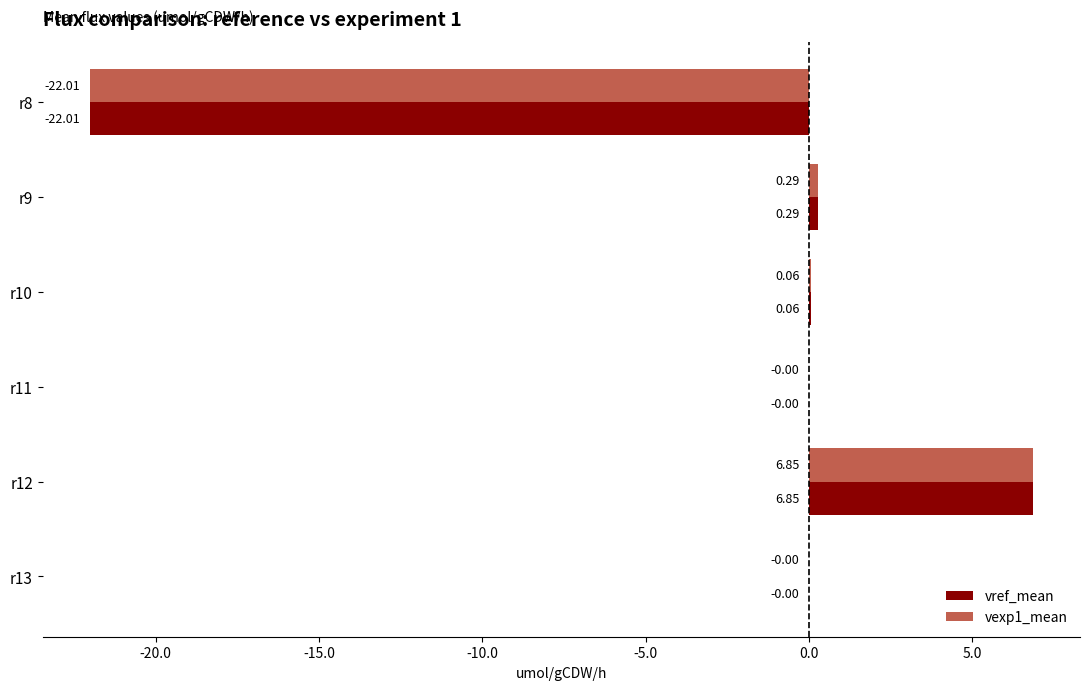

What is the total value across all series at r12?

13.7